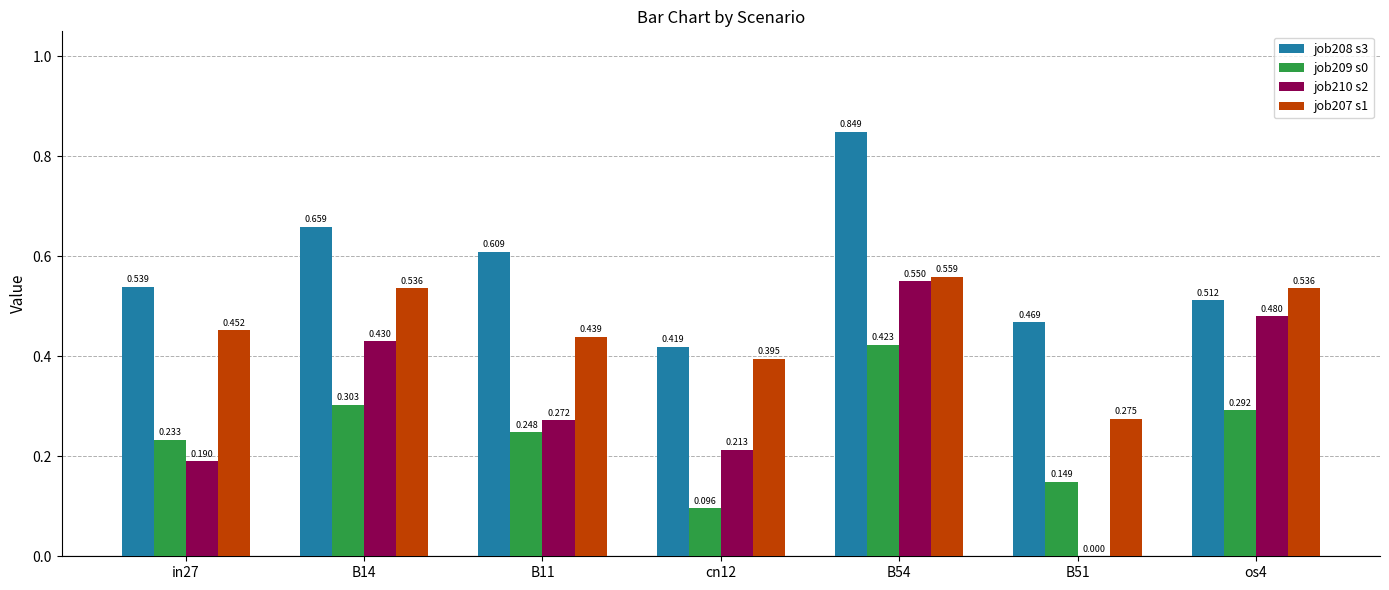

Count the job207 s1 values in the range 0 to 1.

7